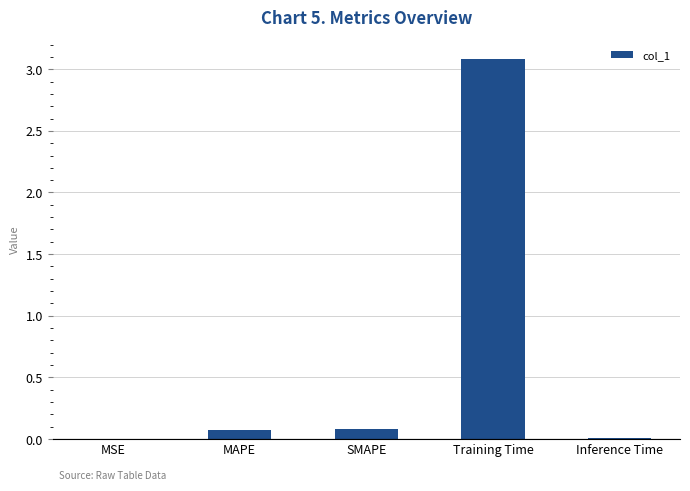

What is the sum of all values?

3.2